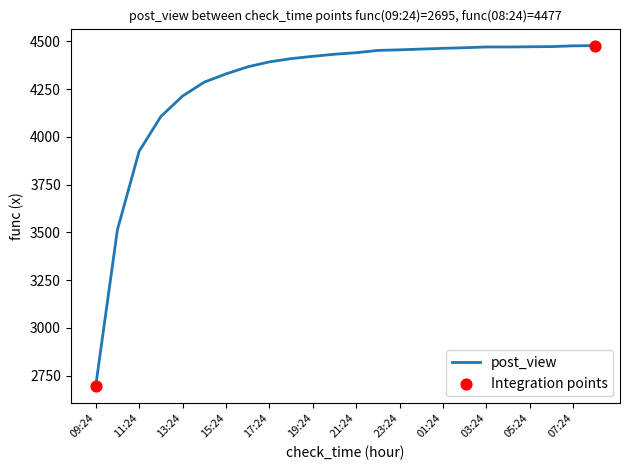

What is the maximum value shown in the chart?

4477